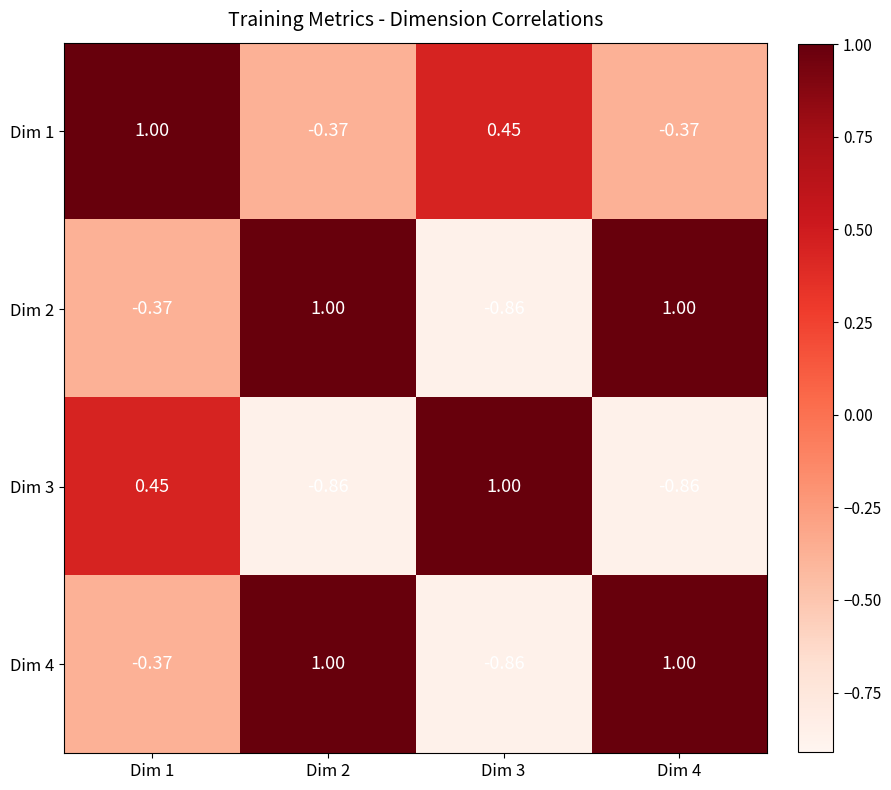

Is the value of Dim 2 at Dim 4 greater than the value of Dim 3 at Dim 2?

Yes